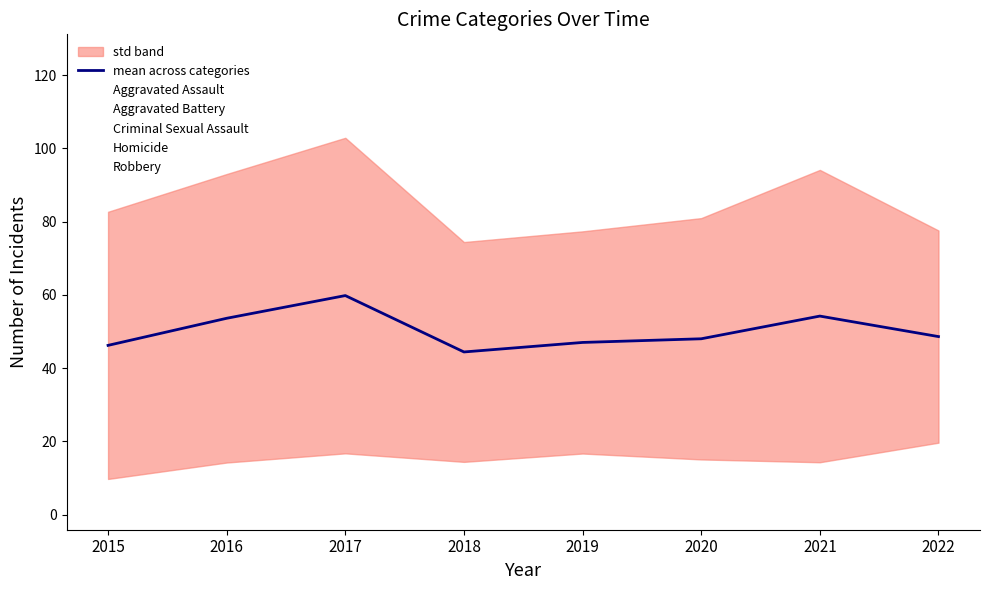

At 2019, list the series in order from largest to smallest.

Aggravated Battery, Robbery, Aggravated Assault, mean across categories, Criminal Sexual Assault, Homicide